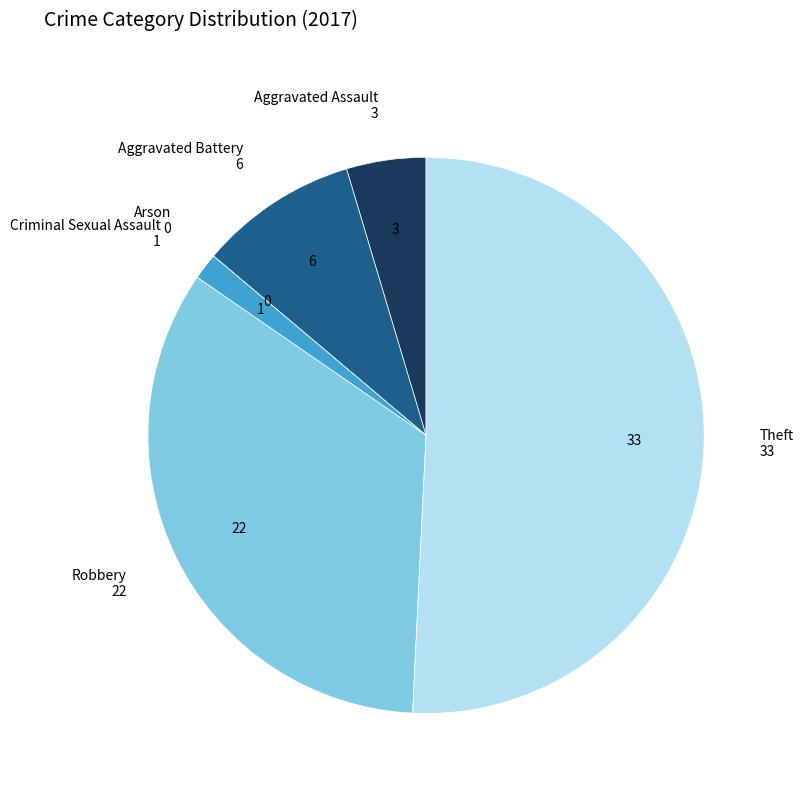

Is it true that Criminal Sexual Assault is 2% of the pie?

True